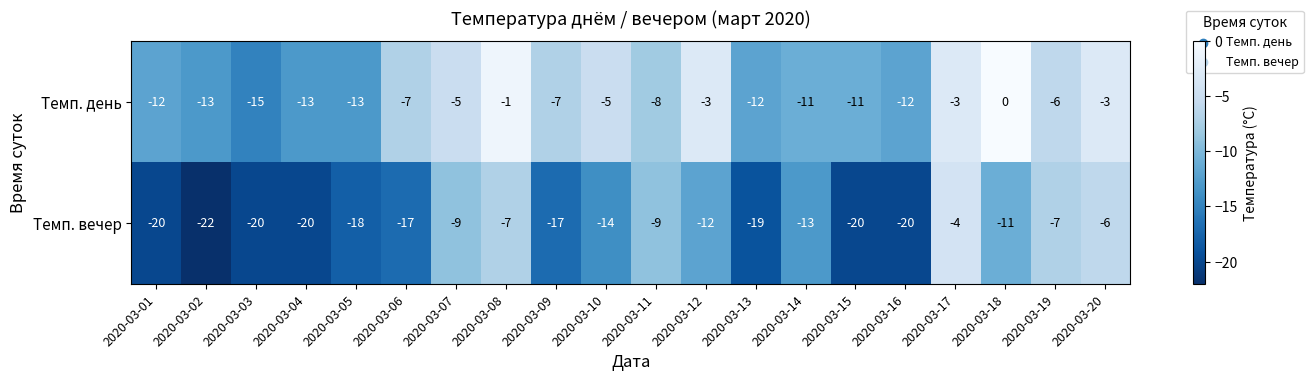

At which category is the sum across all series the highest?

2020-03-17